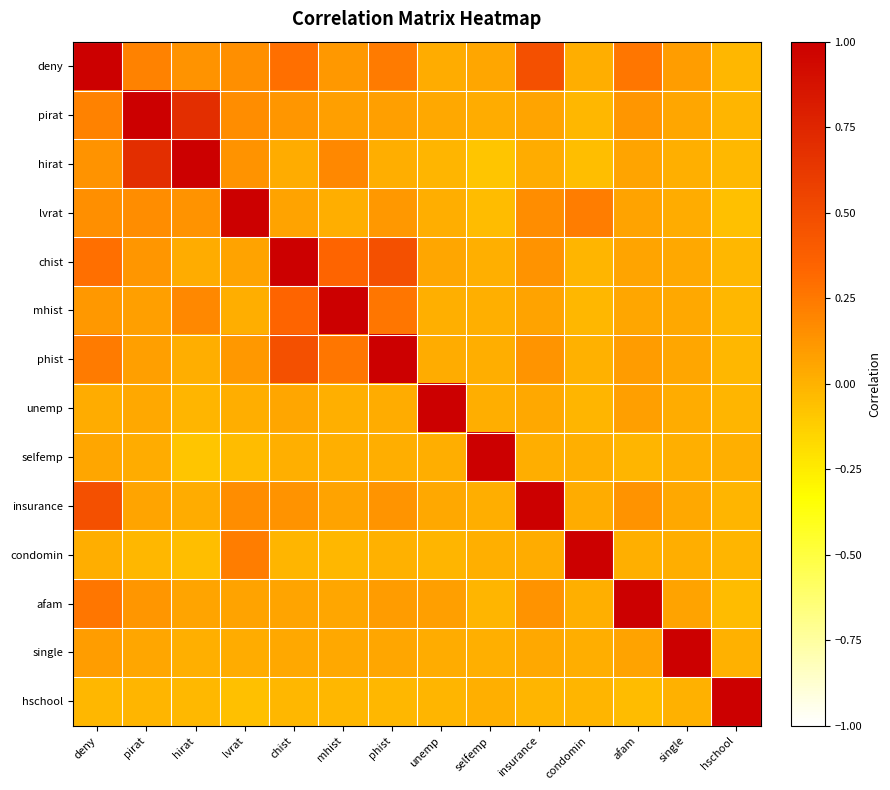

How many series are shown in this chart?

14